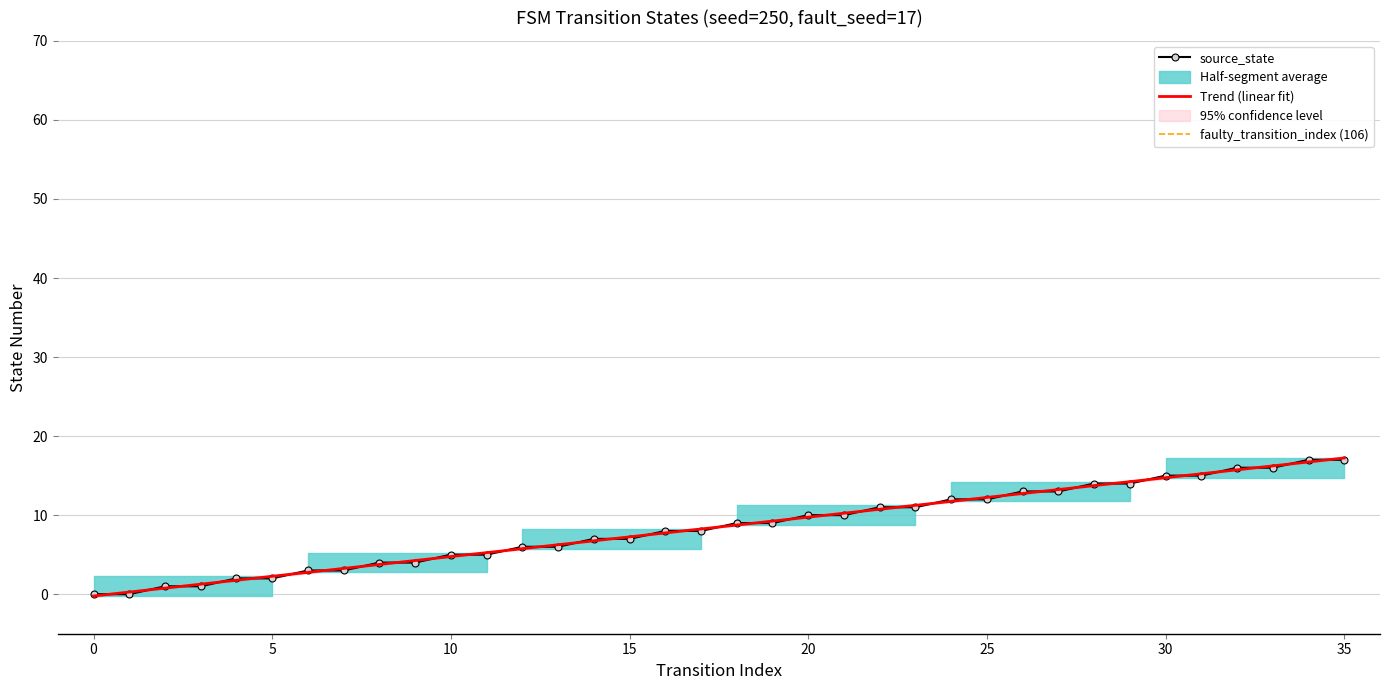

How many positive values are there?

34